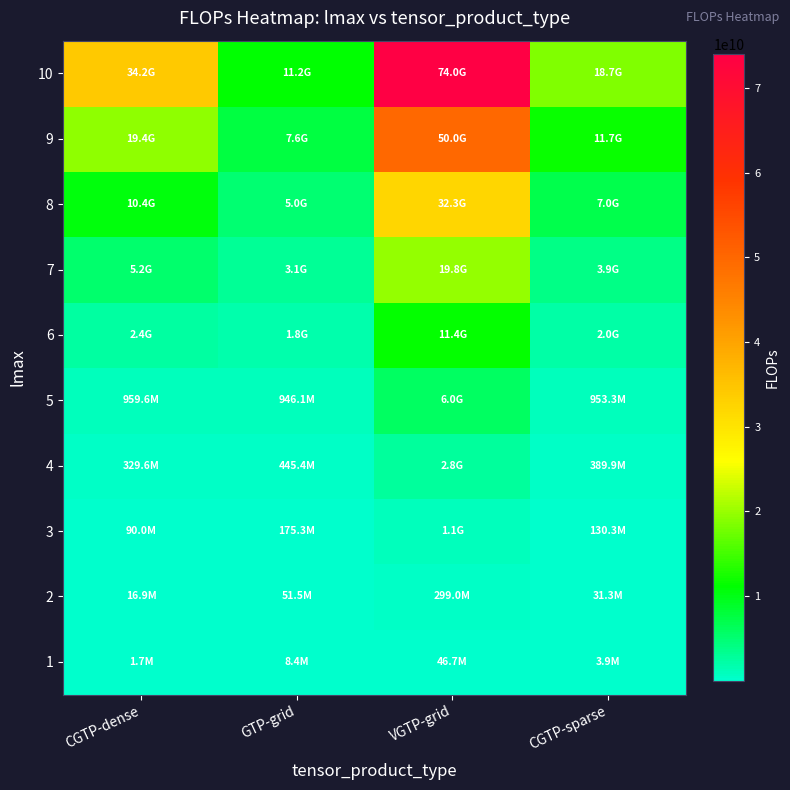

At how many categories does at least one series exceed 24399971169?

2